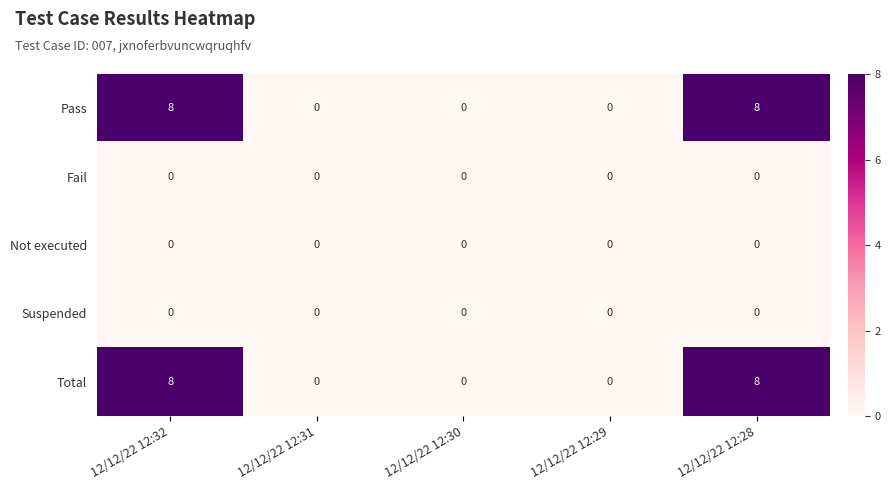

What is the greatest value displayed?

8